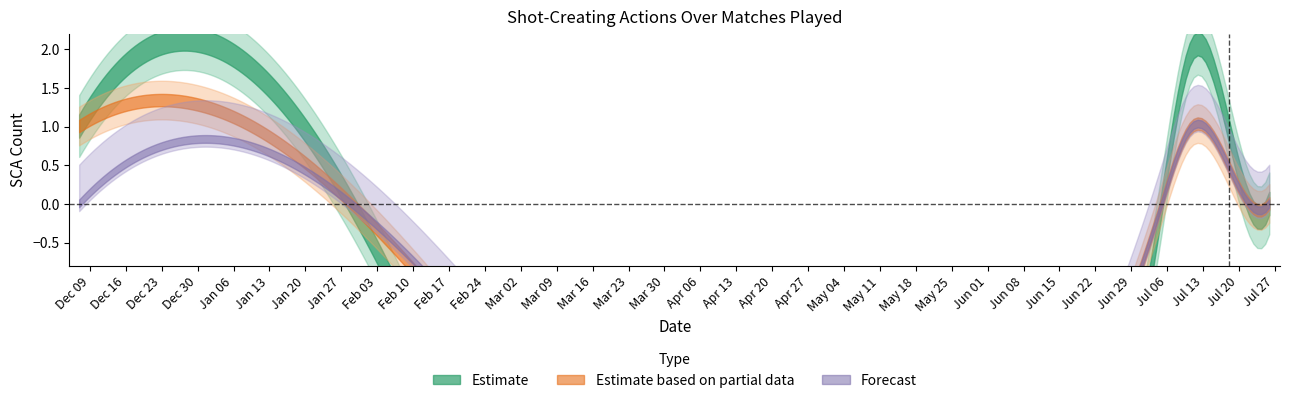

The Def series shows 0 at 2020-07-22. True or false?

False